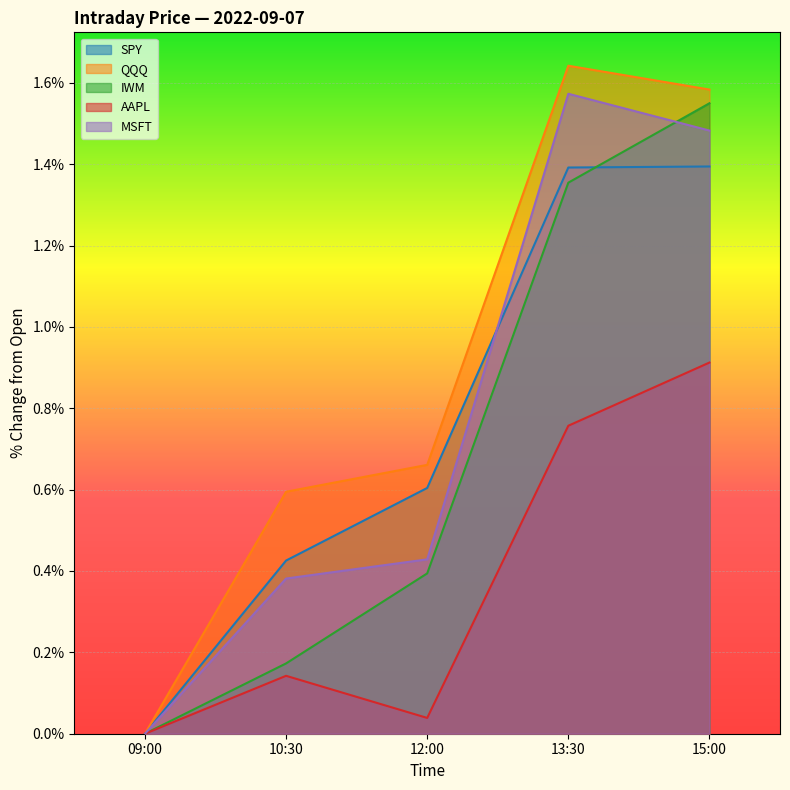

The AAPL series shows 0.1 at 10:30. True or false?

True